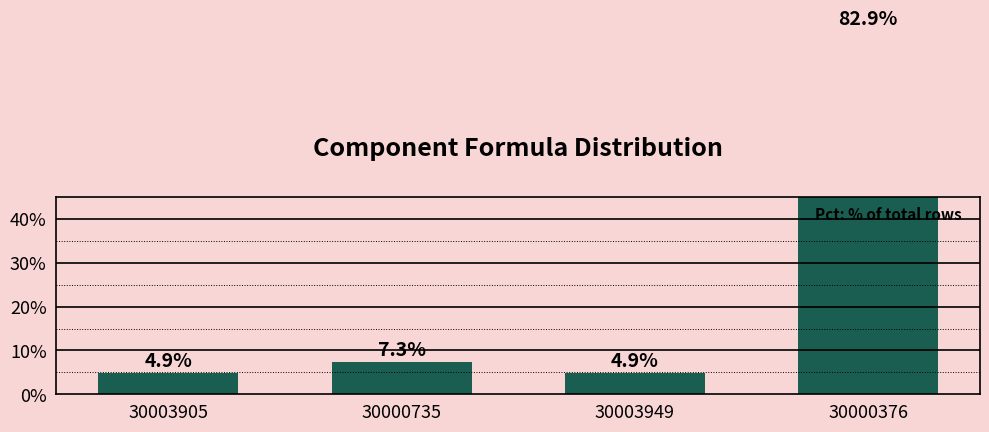

How many values exceed 7?

2